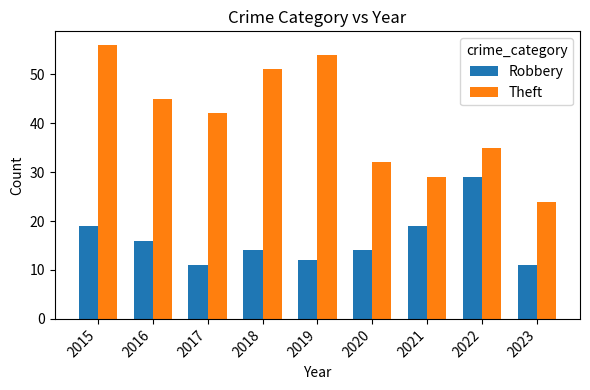

The Robbery series shows 12 at 2019. True or false?

True